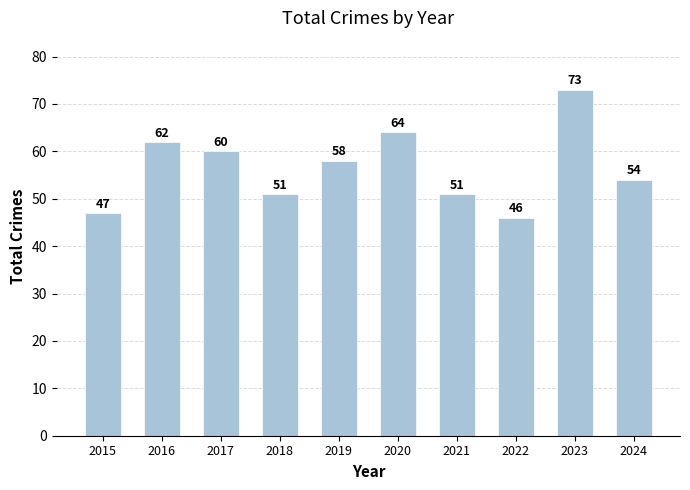

Reading left to right, list all the values displayed in this chart.

47	62	60	51	58	64	51	46	73	54